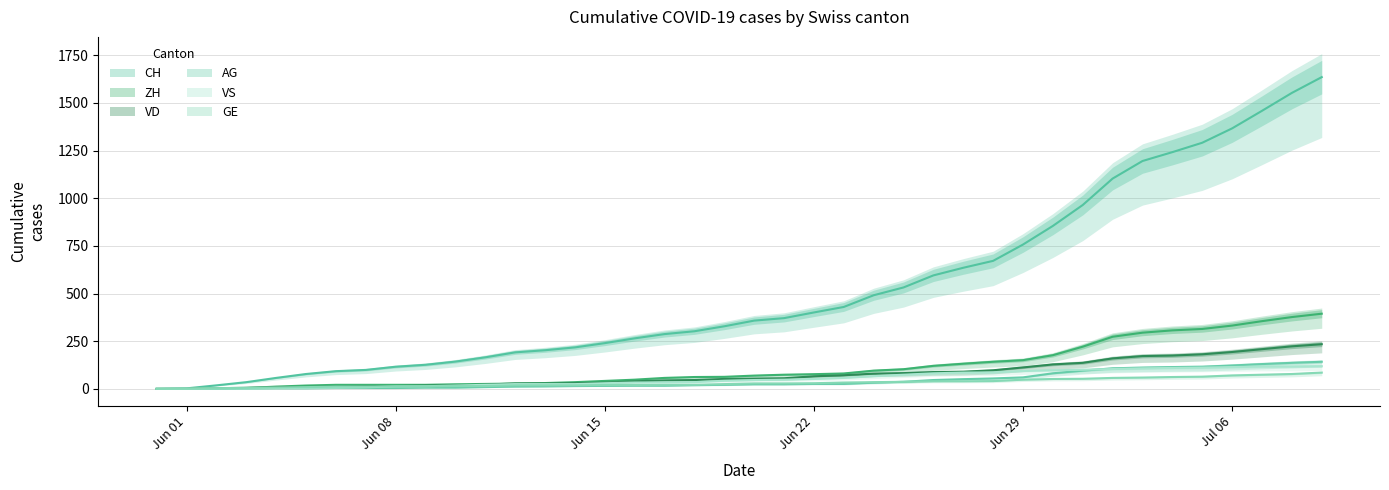

True or false: VD and GE intersect in this chart.

False